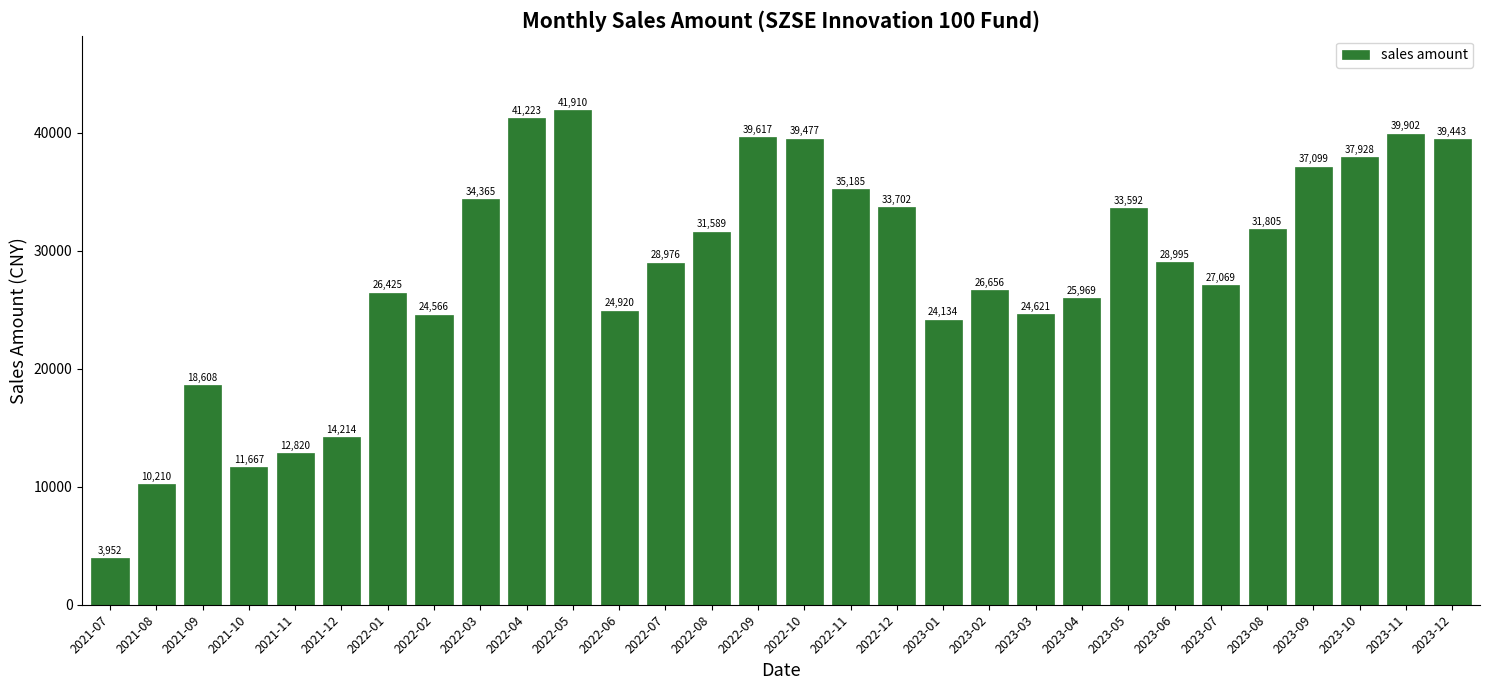

How many values exceed 28994?

15